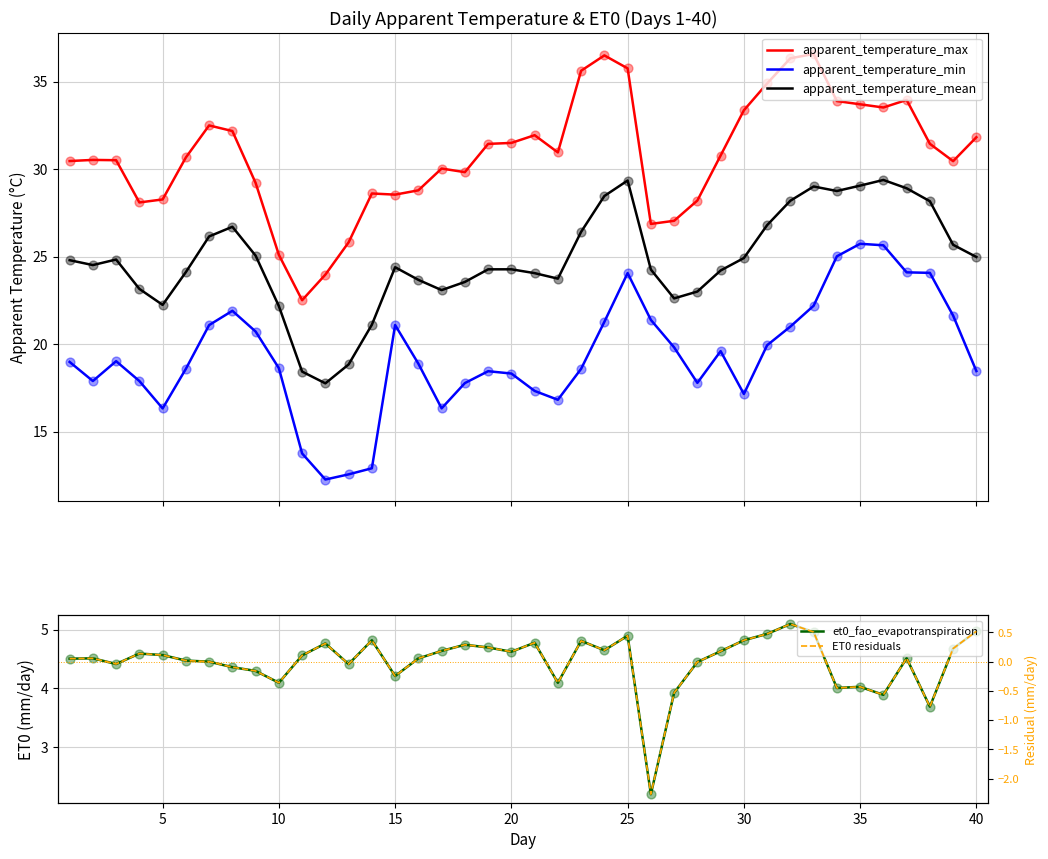

At how many categories does at least one series exceed 13?

40